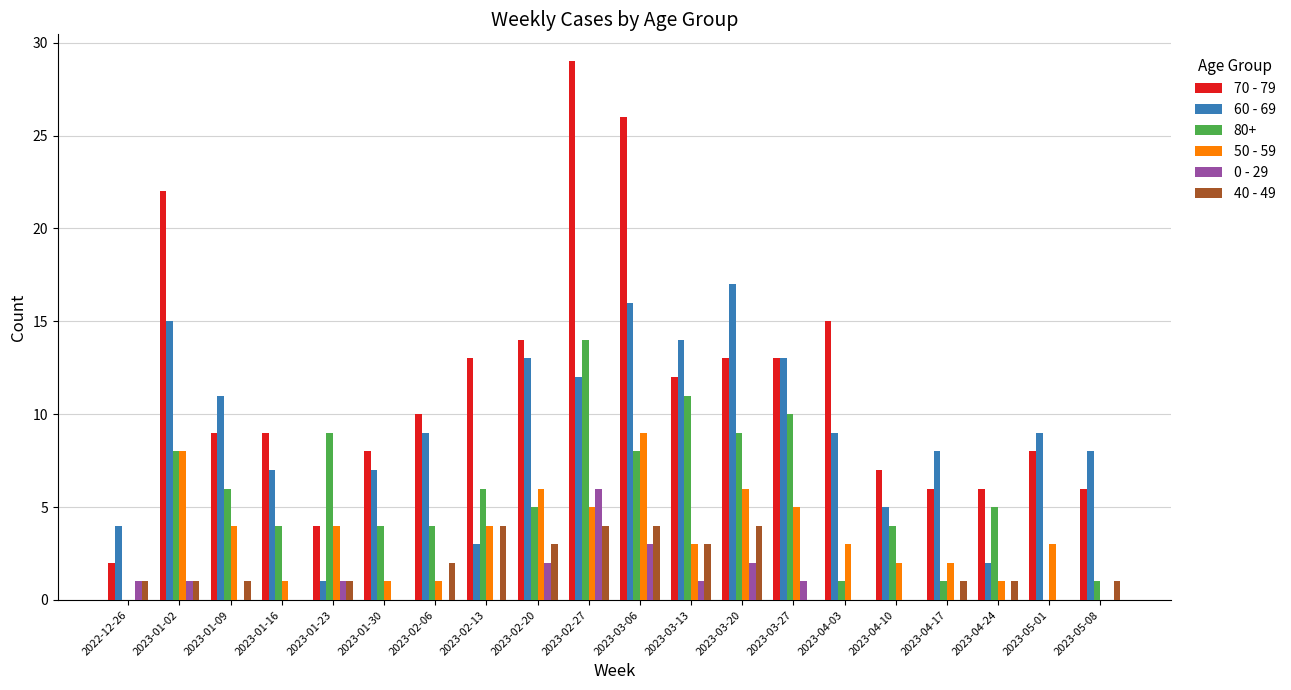

How many categories are shown in the chart?

20